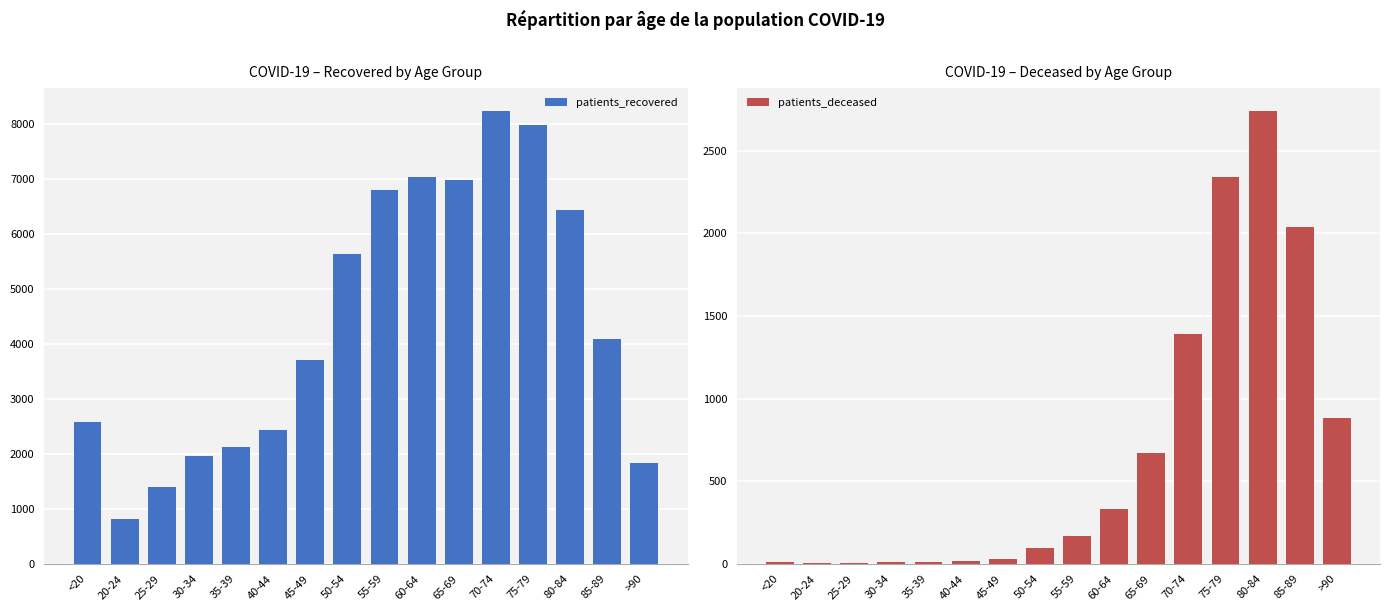

What is the average value of the patients_recovered series?

4384